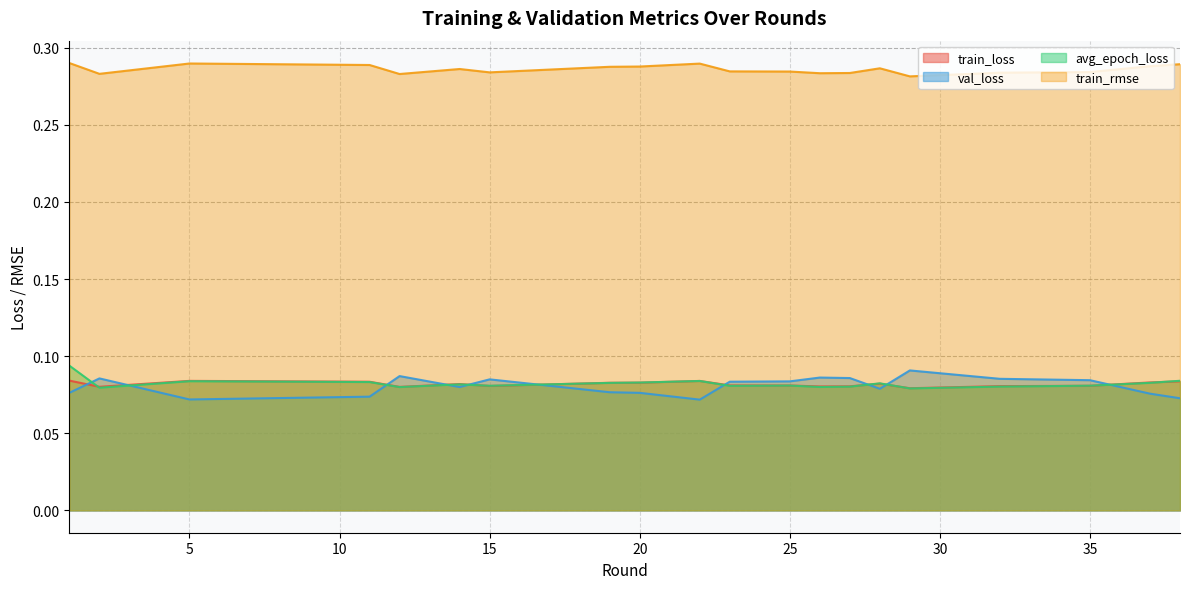

What is the total value across all series at 19?

0.5